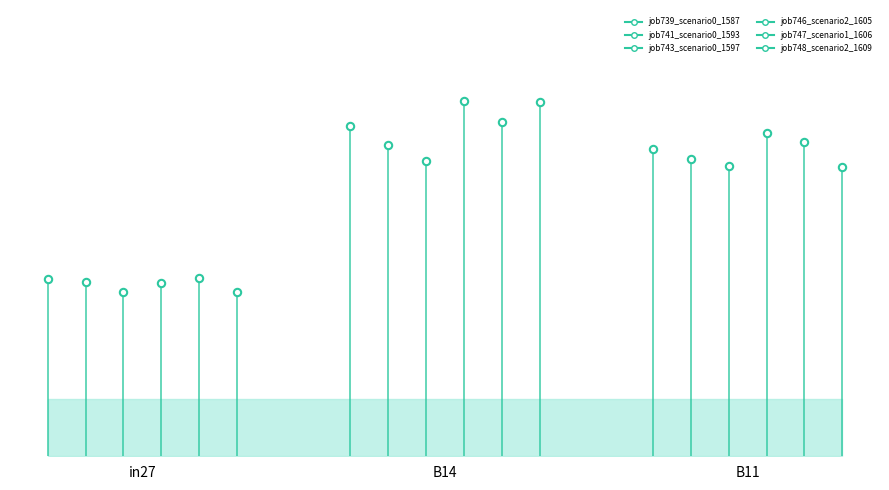

Which series has the largest total across all categories?

job746_scenario2_1605